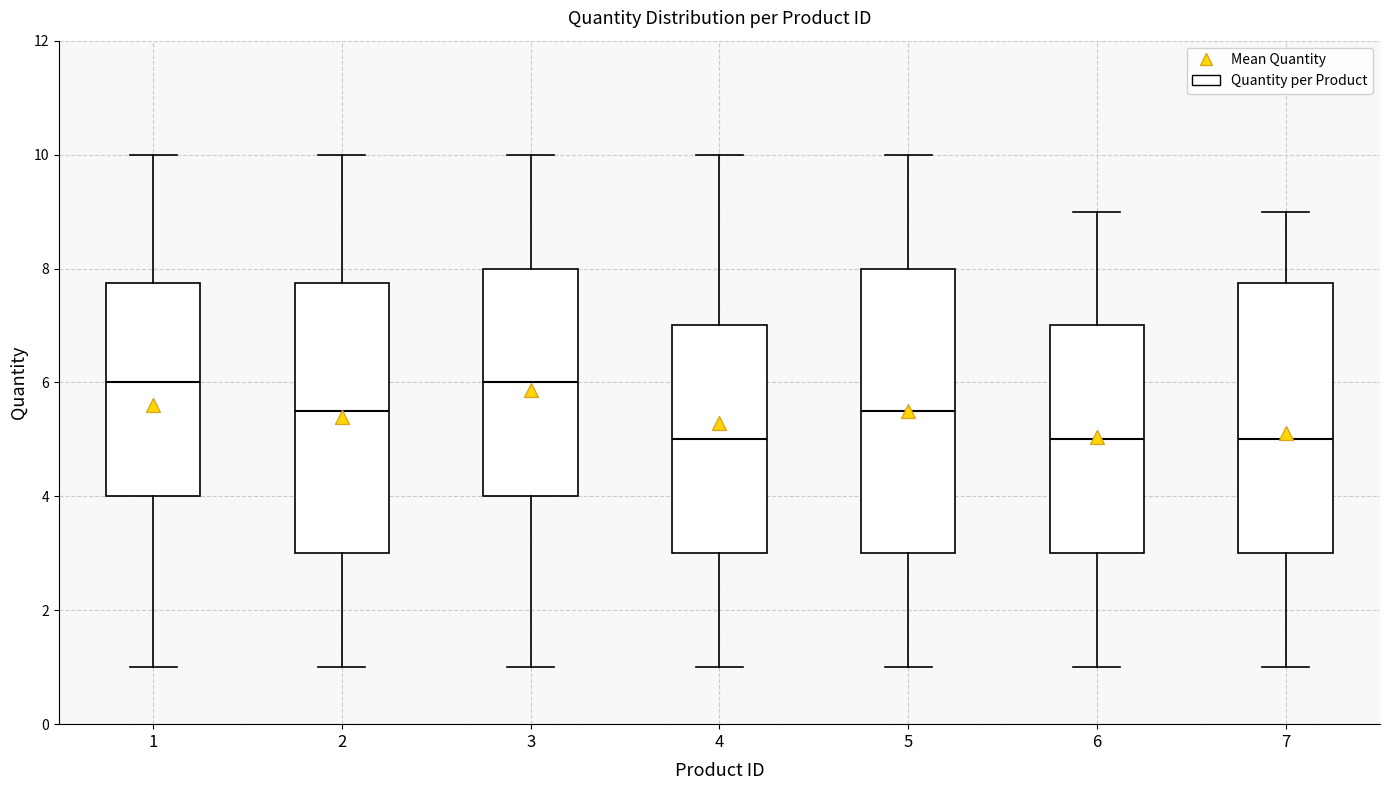

Reading left to right, read every box against the y-axis: the position of its median line, the range the box covers, and the ends of its whiskers. The values are not printed on the chart, so give them approximately, as read against the axis.

1: median 6.0, box 4.0 to 7.8, whiskers 1.0 to 10.0
2: median 5.6, box 3.0 to 7.8, whiskers 1.0 to 10.0
3: median 6.0, box 4.0 to 8.0, whiskers 1.0 to 10.0
4: median 5.0, box 3.0 to 7.0, whiskers 1.0 to 10.0
5: median 5.6, box 3.0 to 8.0, whiskers 1.0 to 10.0
6: median 5.0, box 3.0 to 7.0, whiskers 1.0 to 9.0
7: median 5.0, box 3.0 to 7.8, whiskers 1.0 to 9.0